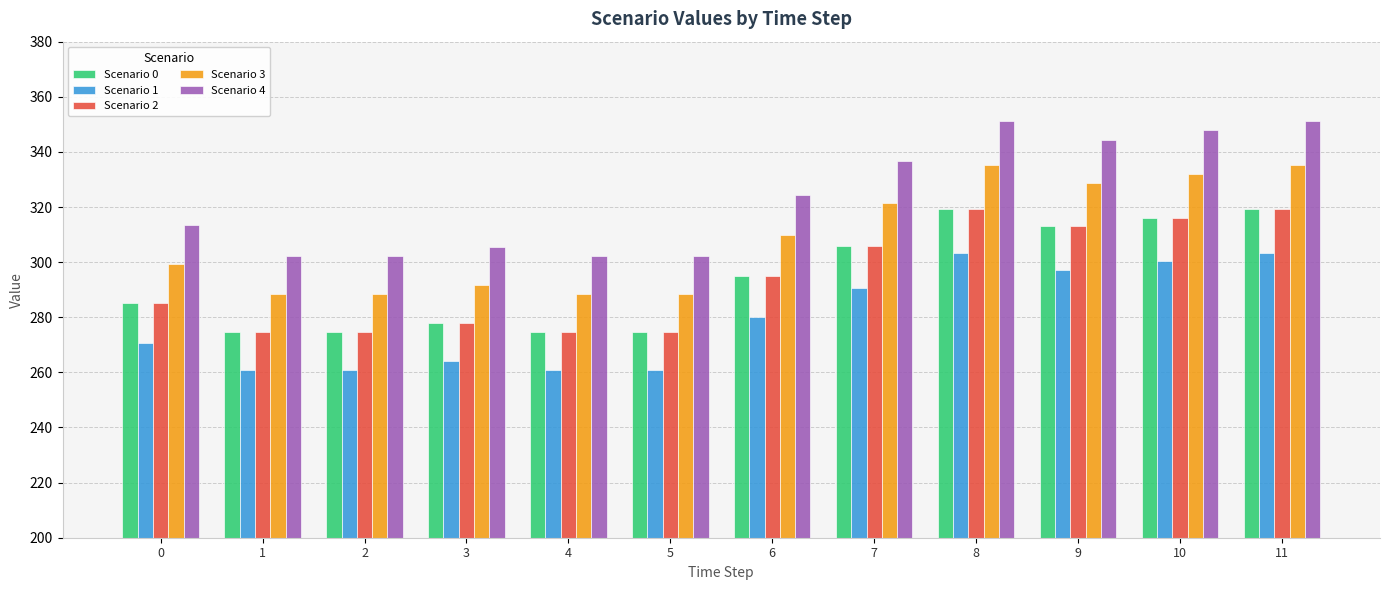

The Scenario 0 series shows 475.2 at 5. True or false?

False